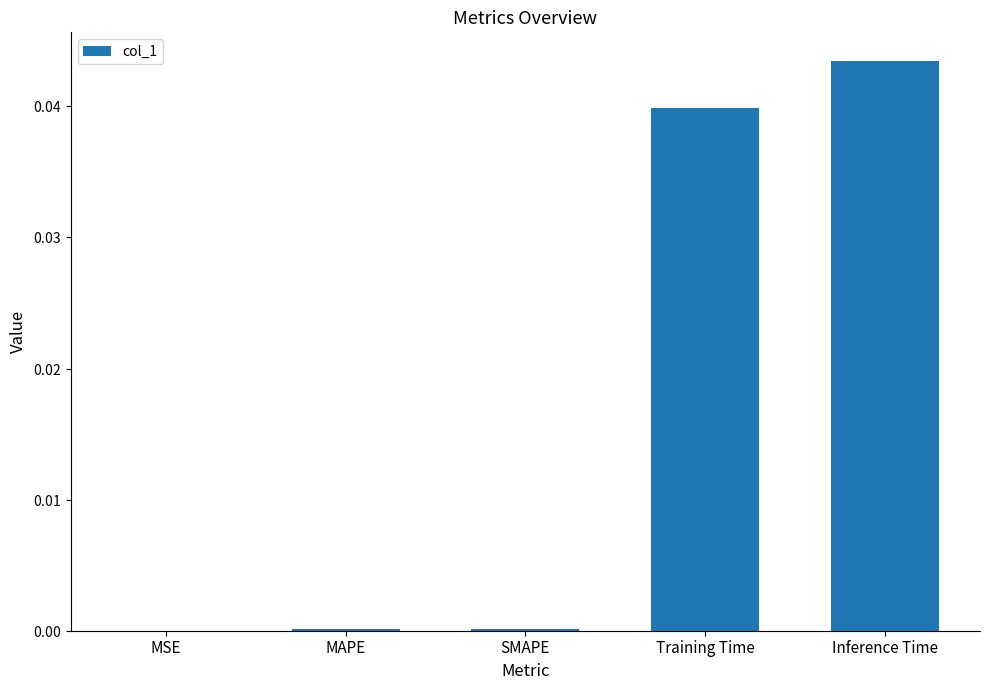

What is the label of the 1st bar from the left?

MSE